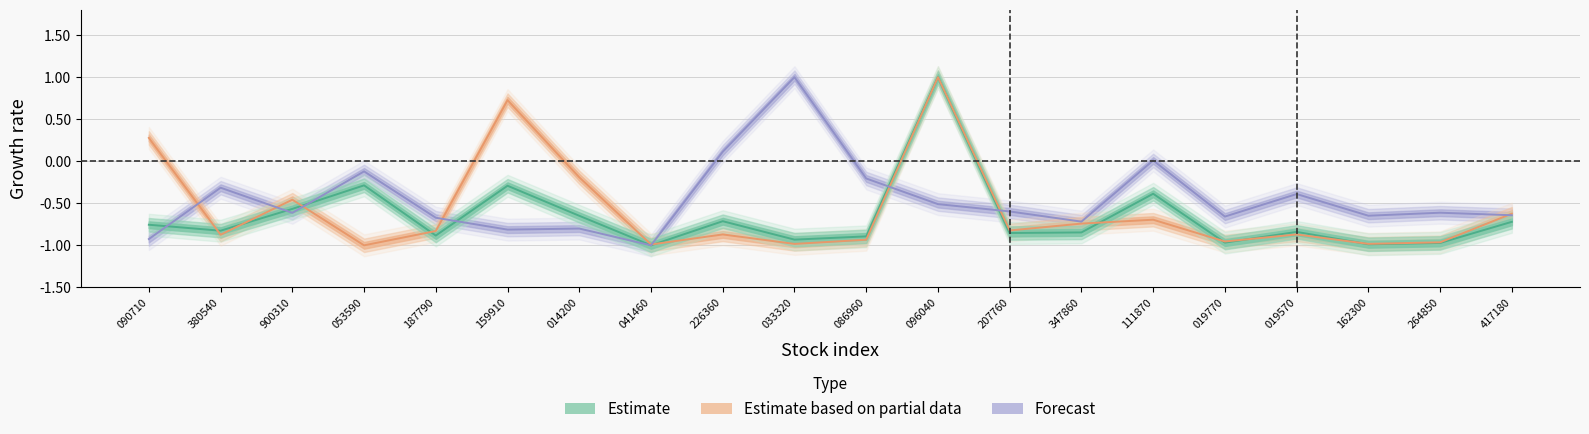

At which category does the chart reach its peak across all series?

096040